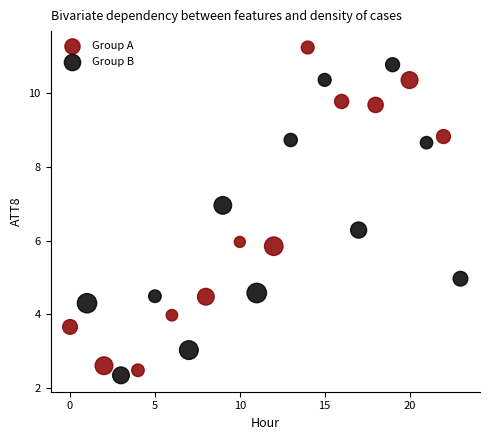

Which series contains the highest Y value?

Group A